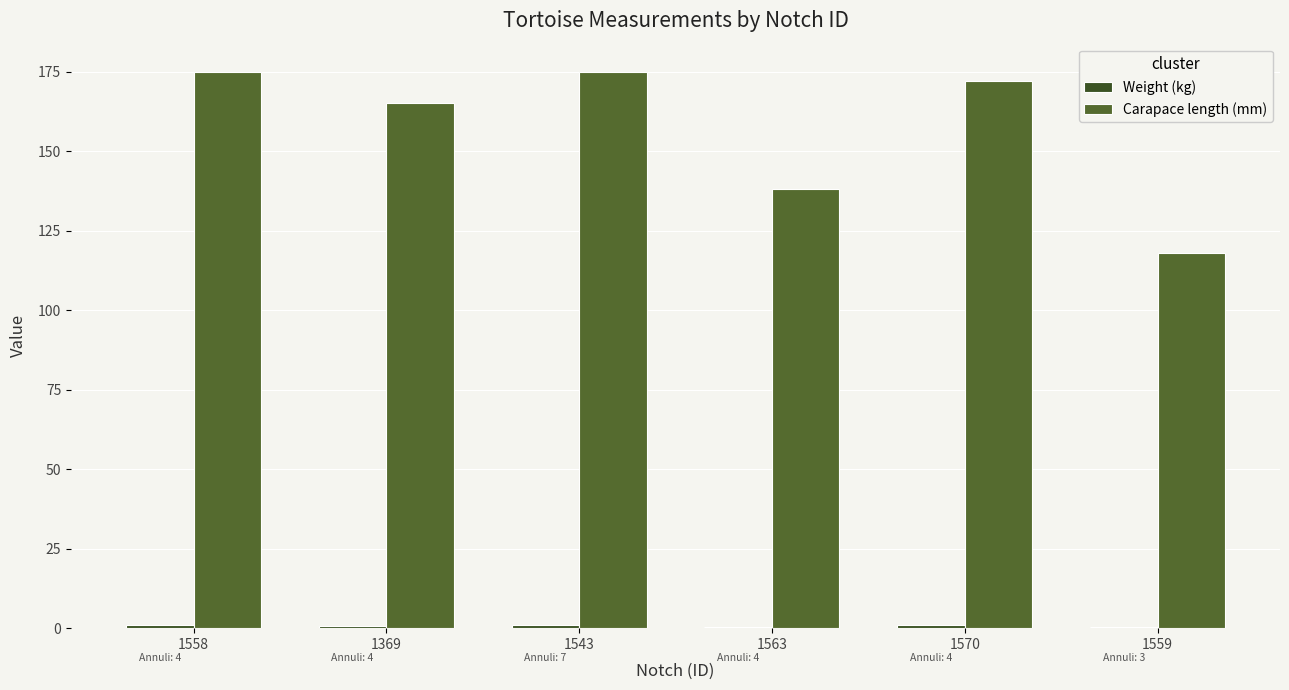

How many groups of bars are there?

6